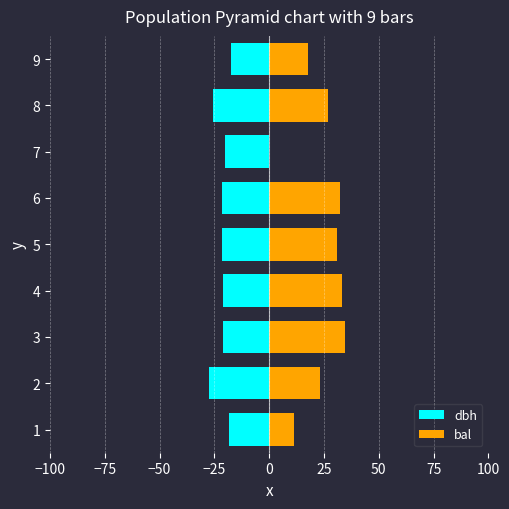

Which series has the largest range (max minus min)?

bal